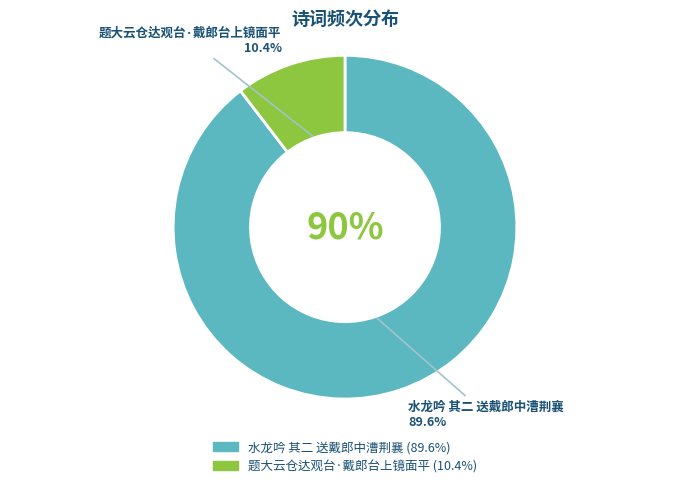

Which category has the biggest portion of the pie?

水龙吟 其二 送戴郎中漕荆襄